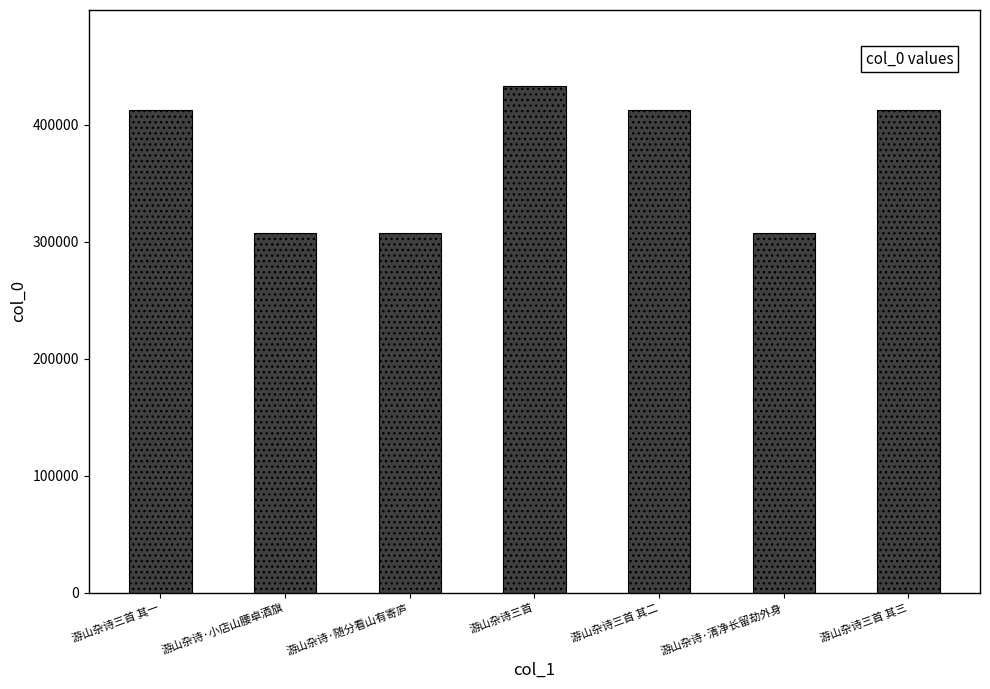

What is the difference between the values at 游山杂诗·随分看山有寄庐 and 游山杂诗·小店山腰卓酒旗?

1